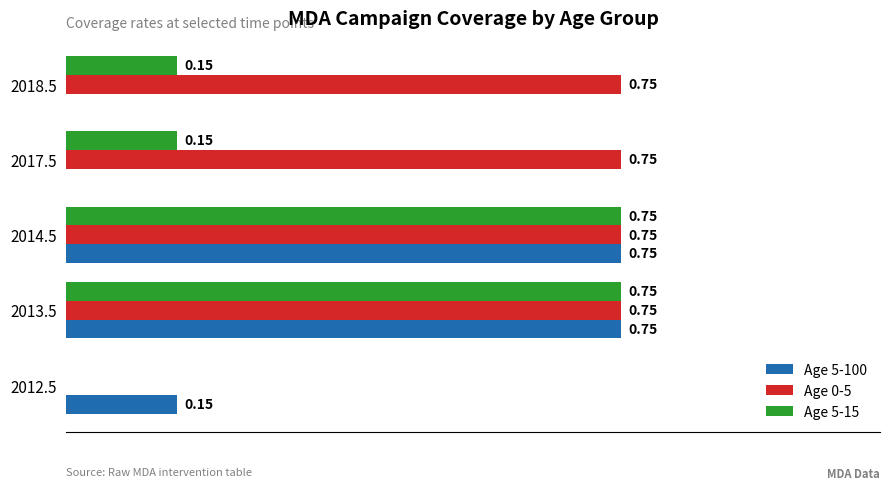

Between 2014.5 and 2018.5, which series saw the biggest shift?

Age 5-100